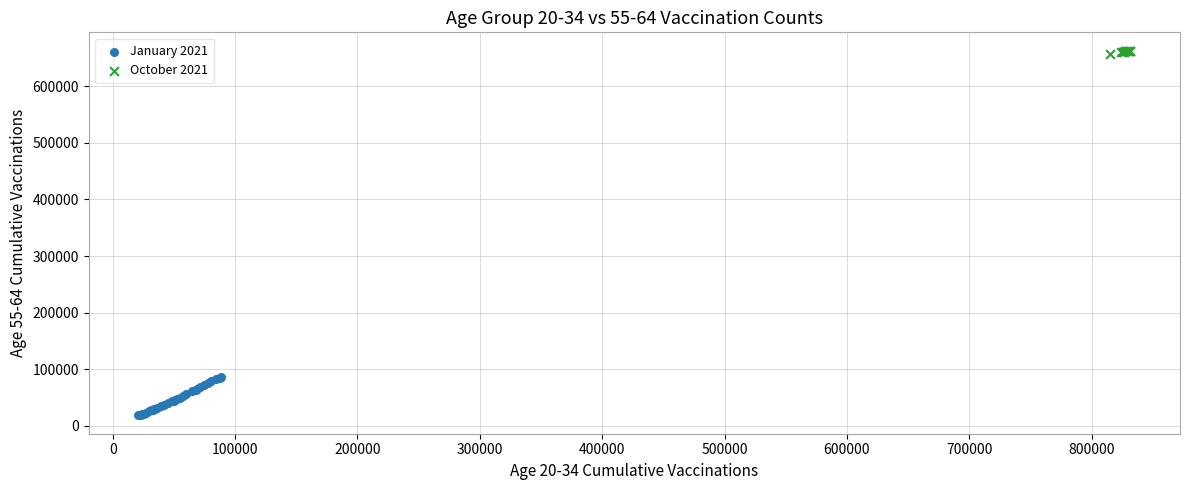

Which series has the widest spread of Y values?

January 2021